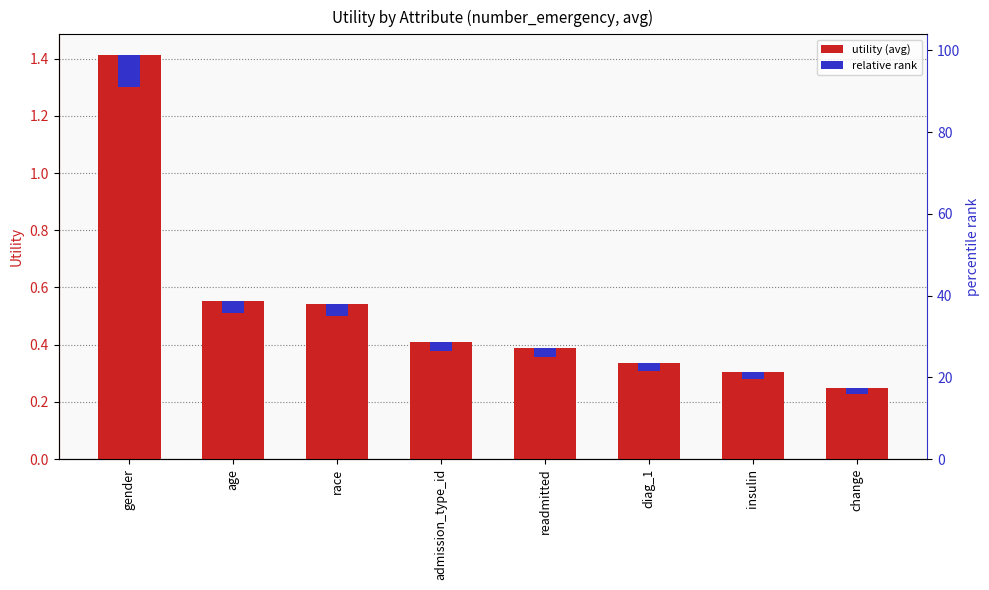

What is the difference between the highest and lowest values at admission_type_id?

0.4